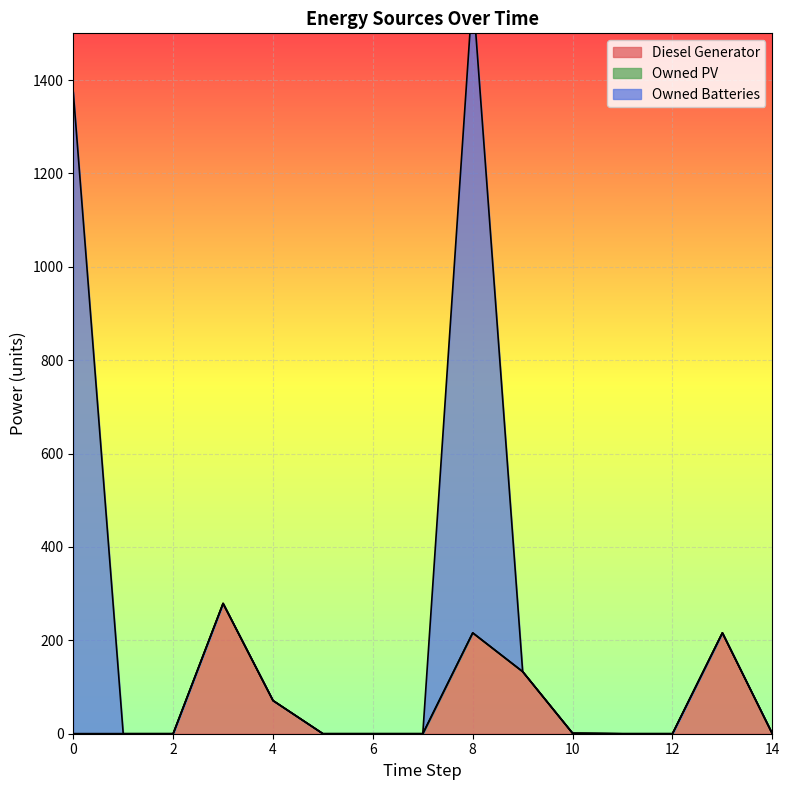

List the labels in order of Diesel Generator value, smallest first.

0, 1, 2, 5, 6, 7, 11, 12, 14, 10, 4, 9, 8, 13, 3